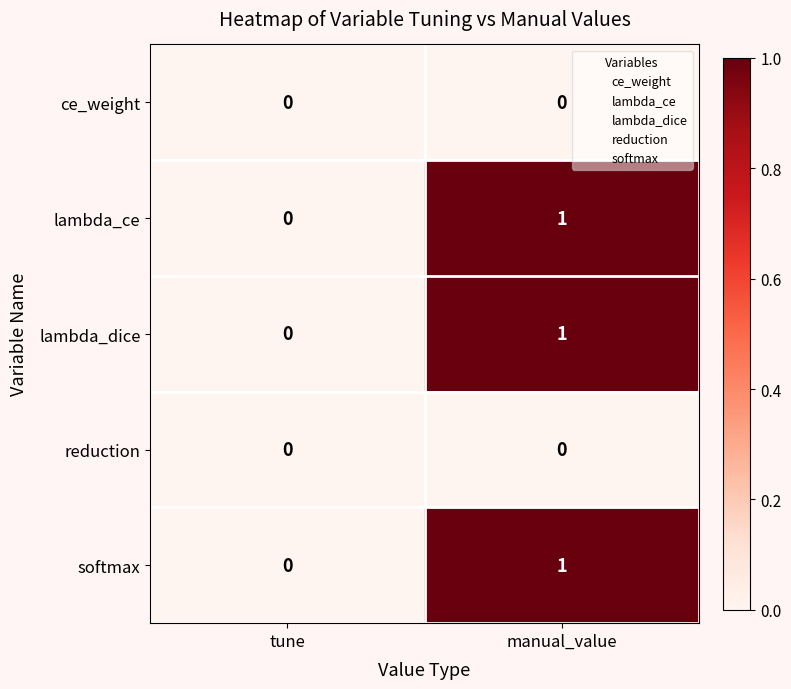

Reading left to right, list all the values displayed in this chart.

ce_weight: tune=0	manual_value=0
lambda_ce: tune=0	manual_value=1
lambda_dice: tune=0	manual_value=1
reduction: tune=0	manual_value=0
softmax: tune=0	manual_value=1